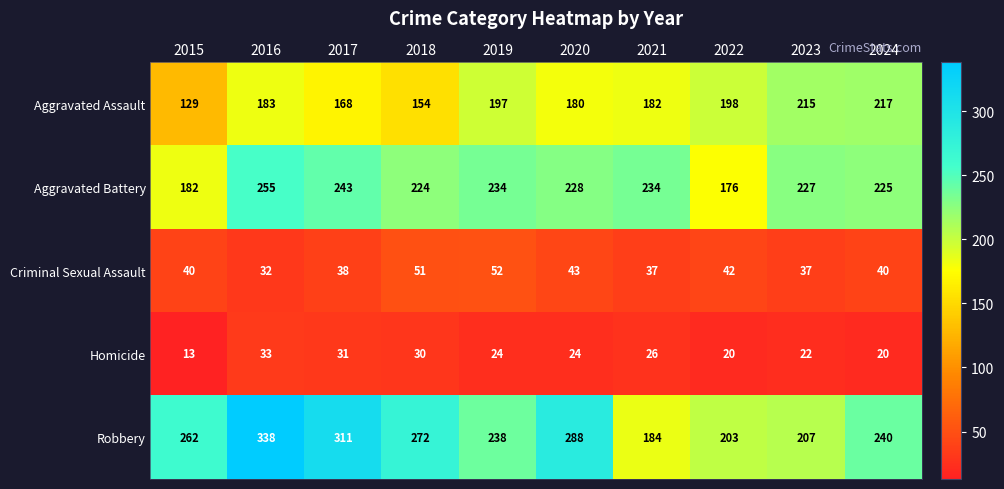

List the labels in order of Robbery value, largest first.

2016, 2017, 2020, 2018, 2015, 2024, 2019, 2023, 2022, 2021